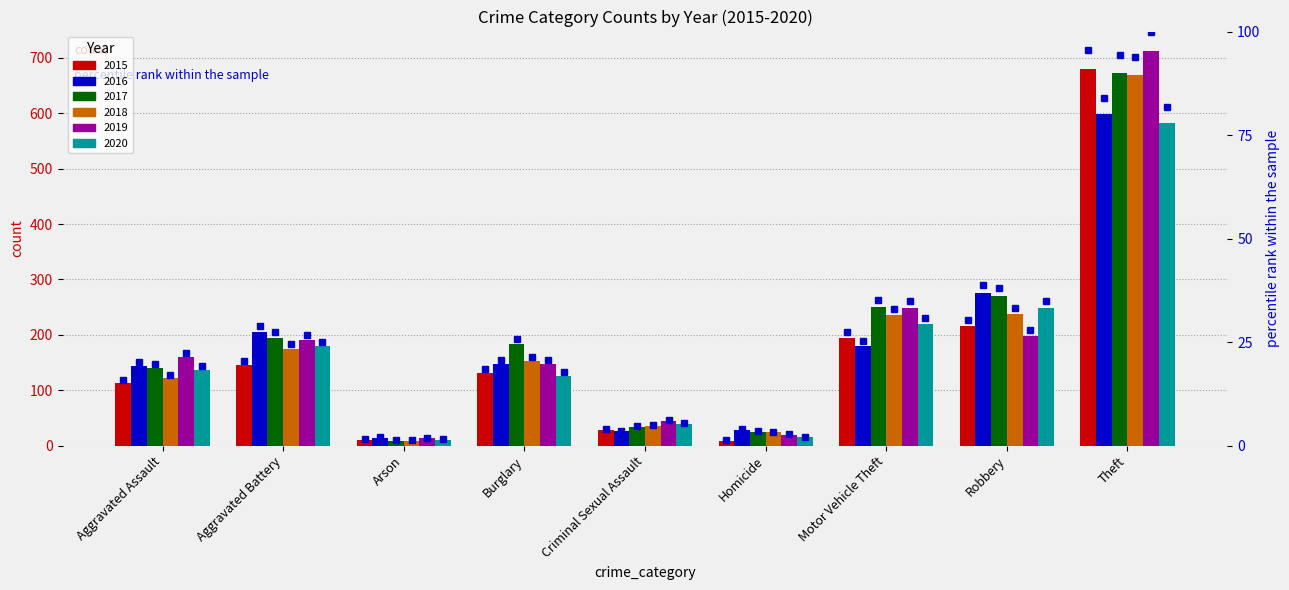

True or false: the data shows 30.3 at Robbery.

True